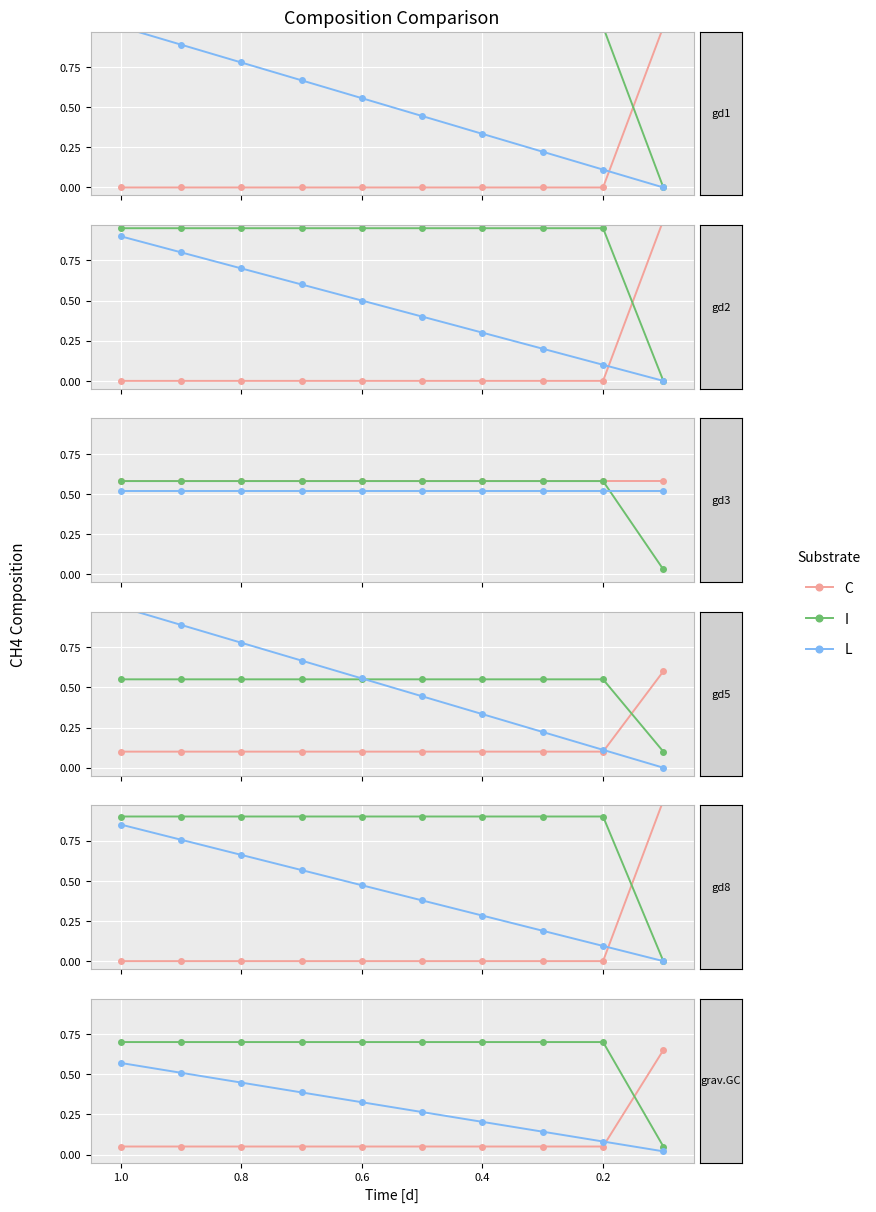

What is the value of the C point at the 3rd from the left?

0.1